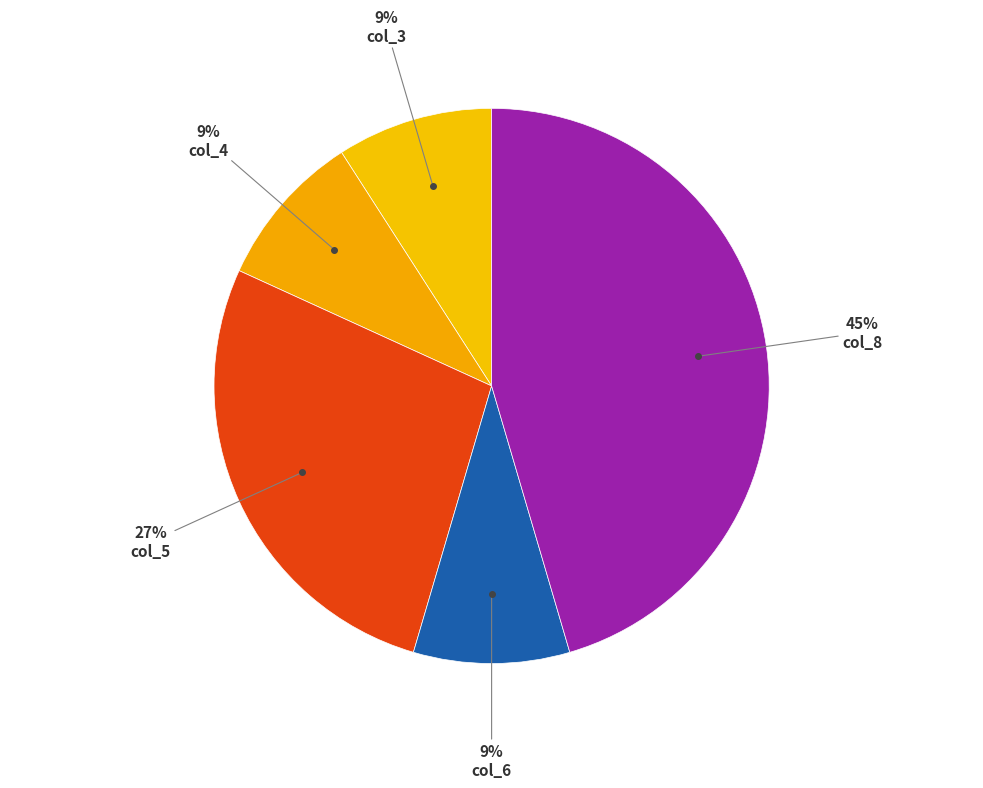

Count the number of slices in the pie.

5